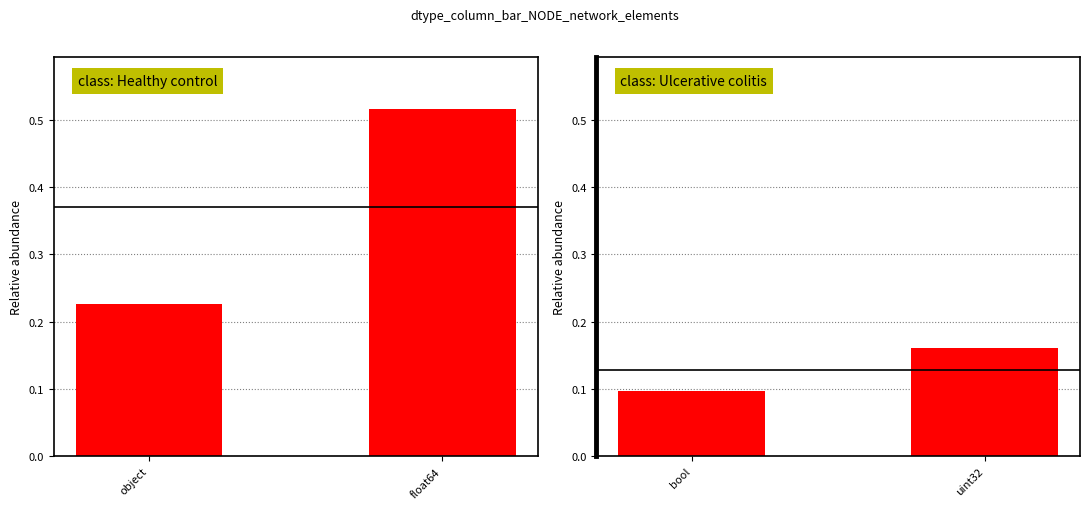

Between object and float64, which series saw the biggest shift?

class: Healthy control